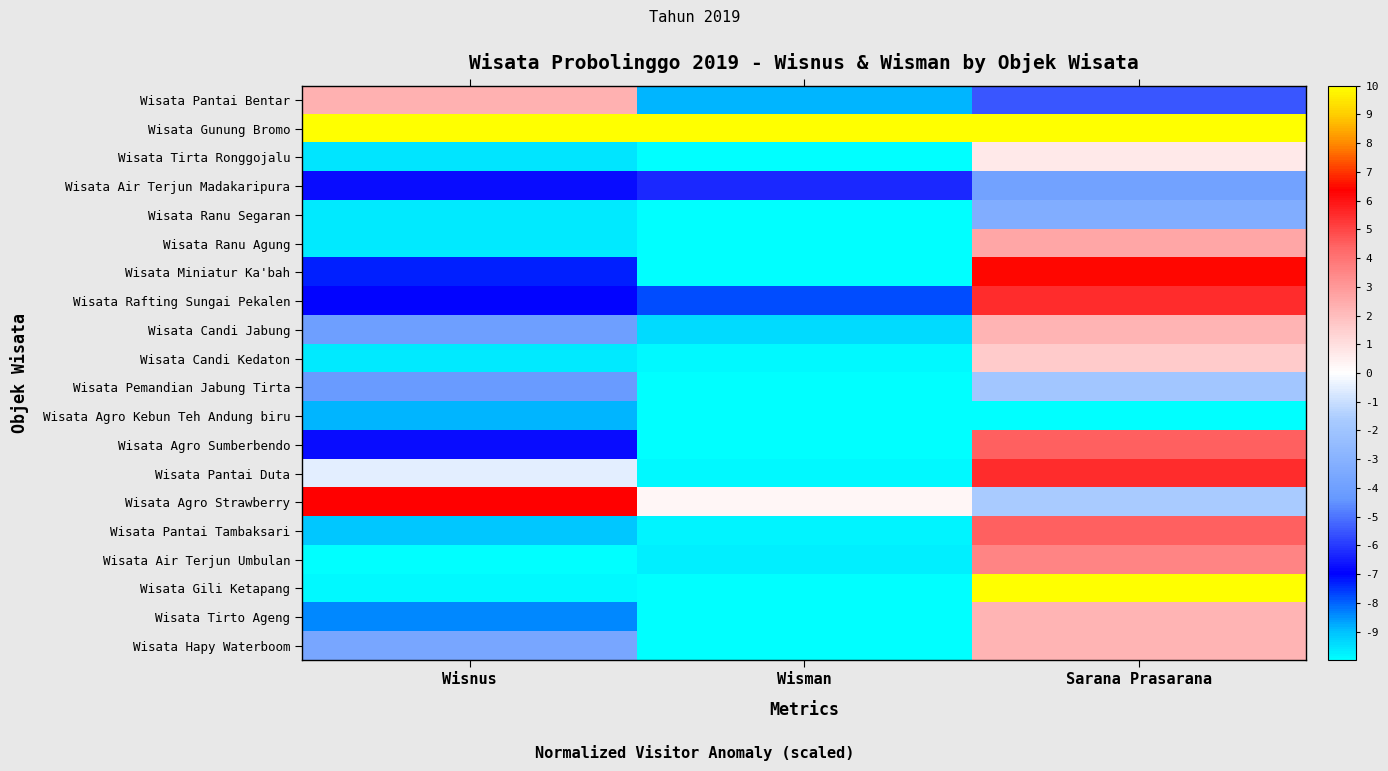

Rank the series by their maximum value, from lowest to highest.

Wisata Agro Kebun Teh Andung biru, Wisata Air Terjun Madakaripura, Wisata Ranu Segaran, Wisata Pemandian Jabung Tirta, Wisata Tirta Ronggojalu, Wisata Candi Kedaton, Wisata Candi Jabung, Wisata Tirto Ageng, Wisata Hapy Waterboom, Wisata Pantai Bentar, Wisata Ranu Agung, Wisata Air Terjun Umbulan, Wisata Agro Sumberbendo, Wisata Pantai Tambaksari, Wisata Rafting Sungai Pekalen, Wisata Pantai Duta, Wisata Agro Strawberry, Wisata Miniatur Ka'bah, Wisata Gunung Bromo, Wisata Gili Ketapang